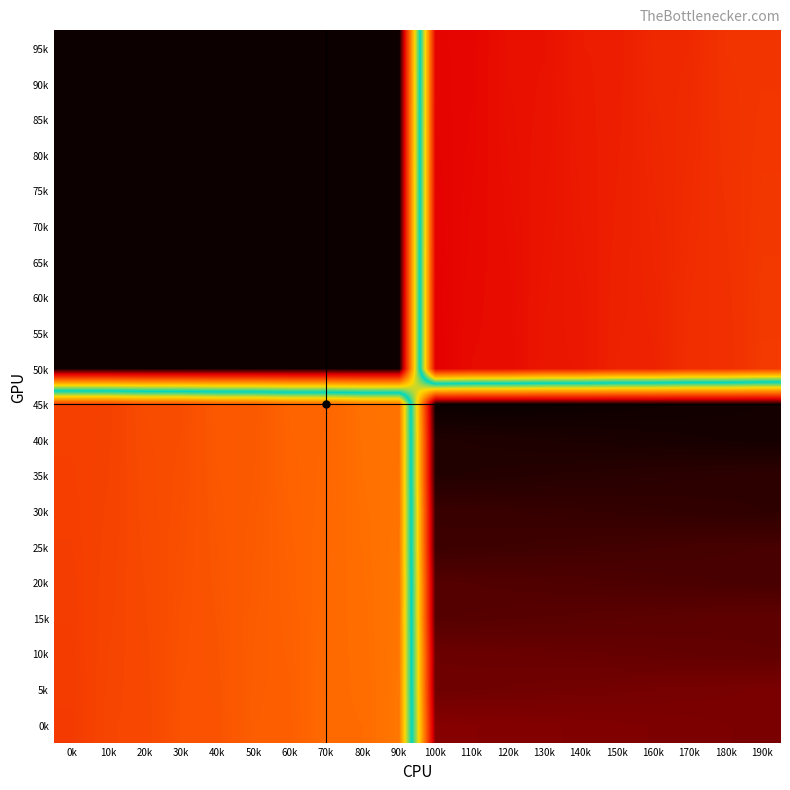

Which series changed the most between 0k and 40k?

45k